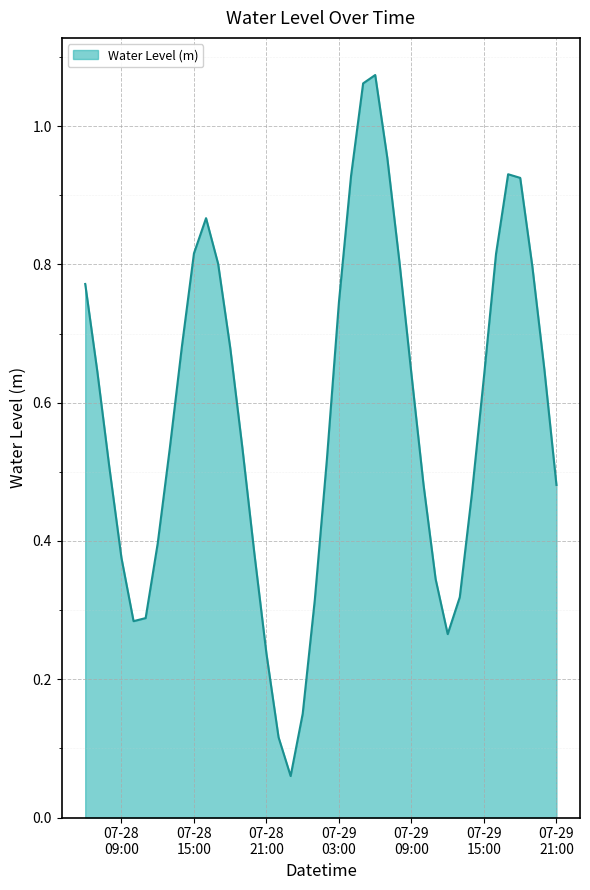

Rank the categories by value from lowest to highest.

2023-07-28 23:00:00, 2023-07-28 22:00:00, 2023-07-29 00:00:00, 2023-07-28 21:00:00, 2023-07-29 12:00:00, 2023-07-28 10:00:00, 2023-07-28 11:00:00, 2023-07-29 01:00:00, 2023-07-29 13:00:00, 2023-07-29 11:00:00, 2023-07-28 09:00:00, 2023-07-28 20:00:00, 2023-07-28 12:00:00, 2023-07-29 14:00:00, 2023-07-29 21:00:00, 2023-07-29 10:00:00, 2023-07-28 08:00:00, 2023-07-29 02:00:00, 2023-07-28 13:00:00, 2023-07-28 19:00:00, 2023-07-29 15:00:00, 2023-07-29 09:00:00, 2023-07-28 07:00:00, 2023-07-29 20:00:00, 2023-07-28 18:00:00, 2023-07-28 14:00:00, 2023-07-29 03:00:00, 2023-07-28 06:00:00, 2023-07-29 19:00:00, 2023-07-28 17:00:00, 2023-07-29 08:00:00, 2023-07-29 16:00:00, 2023-07-28 15:00:00, 2023-07-28 16:00:00, 2023-07-29 18:00:00, 2023-07-29 04:00:00, 2023-07-29 17:00:00, 2023-07-29 07:00:00, 2023-07-29 05:00:00, 2023-07-29 06:00:00